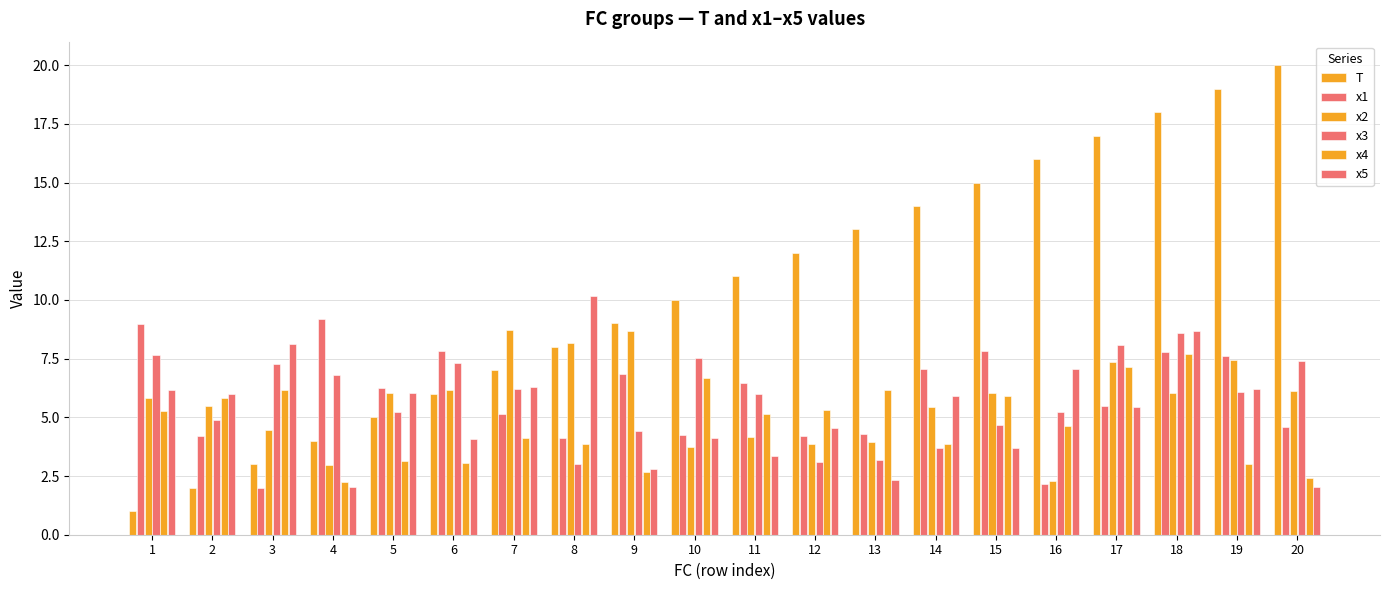

Reading right to left, extract all data points from this chart.

T: 20=20.0	19=19.0	18=18.0	17=17.0	16=16.0	15=15.0	14=14.0	13=13.0	12=12.0	11=11.0	10=10.0	9=9.0	8=8.0	7=7.0	6=6.0	5=5.0	4=4.0	3=3.0	2=2.0	1=1.0
x1: 20=4.6	19=7.6	18=7.8	17=5.5	16=2.1	15=7.8	14=7.0	13=4.3	12=4.2	11=6.4	10=4.3	9=6.9	8=4.1	7=5.1	6=7.8	5=6.3	4=9.2	3=2.0	2=4.2	1=9.0
x2: 20=6.1	19=7.5	18=6.1	17=7.3	16=2.3	15=6.0	14=5.4	13=4.0	12=3.9	11=4.2	10=3.7	9=8.7	8=8.2	7=8.7	6=6.1	5=6.0	4=3.0	3=4.5	2=5.5	1=5.8
x3: 20=7.4	19=6.1	18=8.6	17=8.1	16=5.2	15=4.7	14=3.7	13=3.2	12=3.1	11=6.0	10=7.5	9=4.4	8=3.0	7=6.2	6=7.3	5=5.2	4=6.8	3=7.3	2=4.9	1=7.6
x4: 20=2.4	19=3.0	18=7.7	17=7.1	16=4.6	15=5.9	14=3.9	13=6.2	12=5.3	11=5.1	10=6.7	9=2.7	8=3.9	7=4.1	6=3.1	5=3.1	4=2.3	3=6.2	2=5.8	1=5.3
x5: 20=2.0	19=6.2	18=8.7	17=5.4	16=7.0	15=3.7	14=5.9	13=2.3	12=4.5	11=3.3	10=4.1	9=2.8	8=10.2	7=6.3	6=4.1	5=6.0	4=2.0	3=8.1	2=6.0	1=6.2